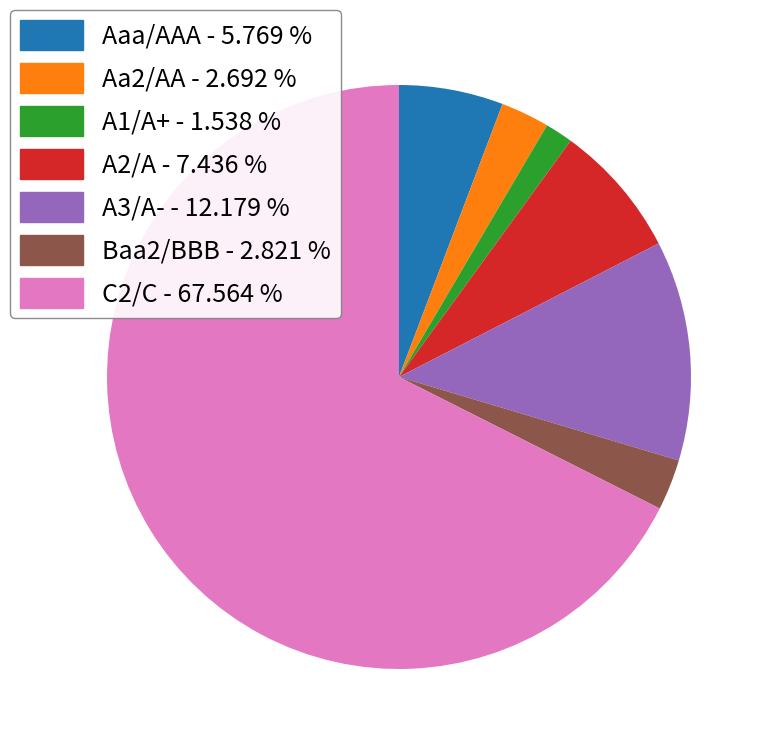

Which category has the biggest portion of the pie?

C2/C